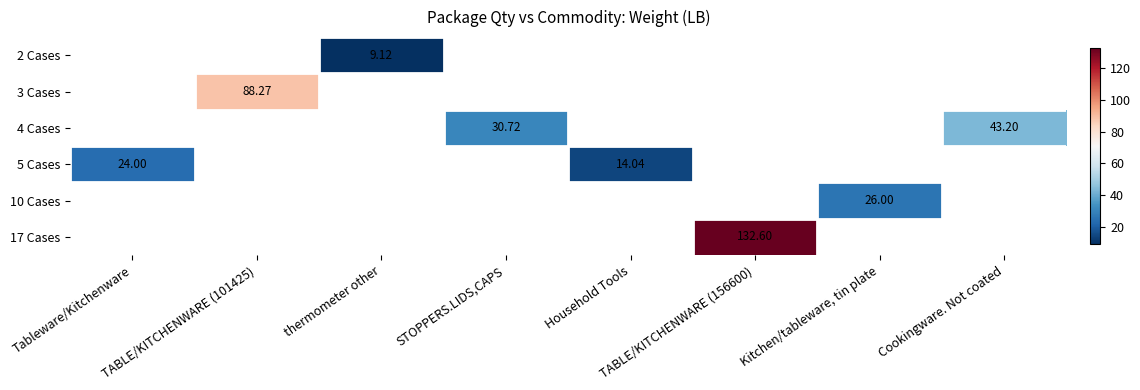

Which category has the lowest value across all series?

thermometer other